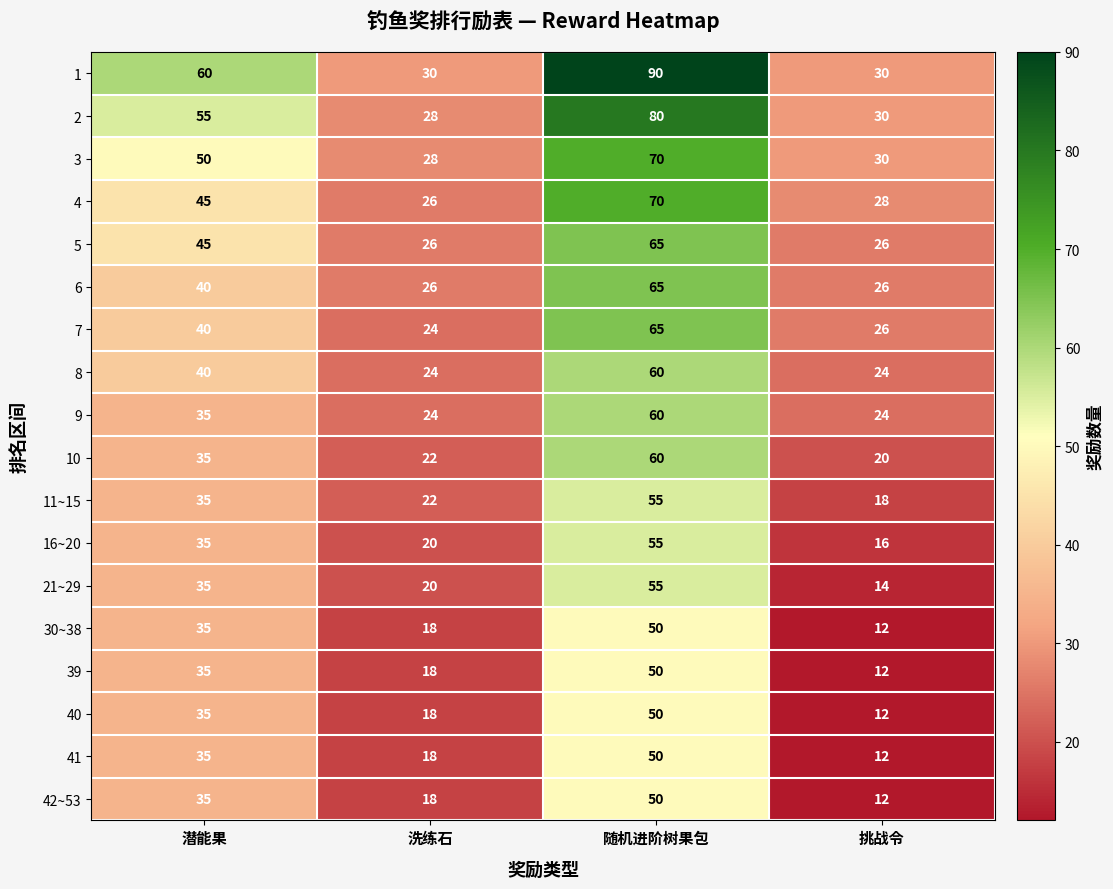

What is the difference between the highest and lowest values at 潜能果?

25